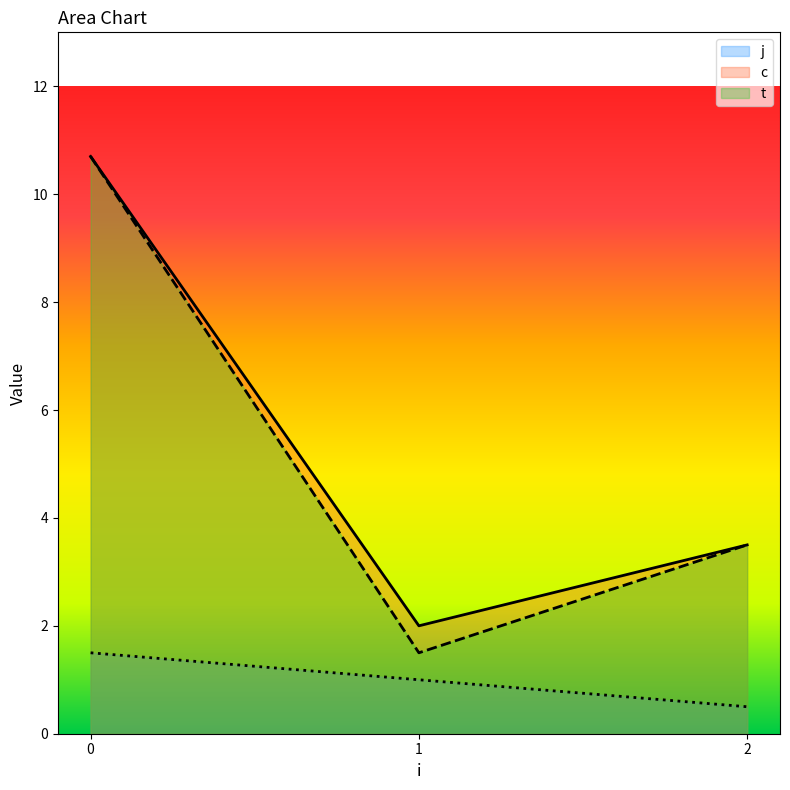

Between 1 and 2, which series saw the biggest shift?

t